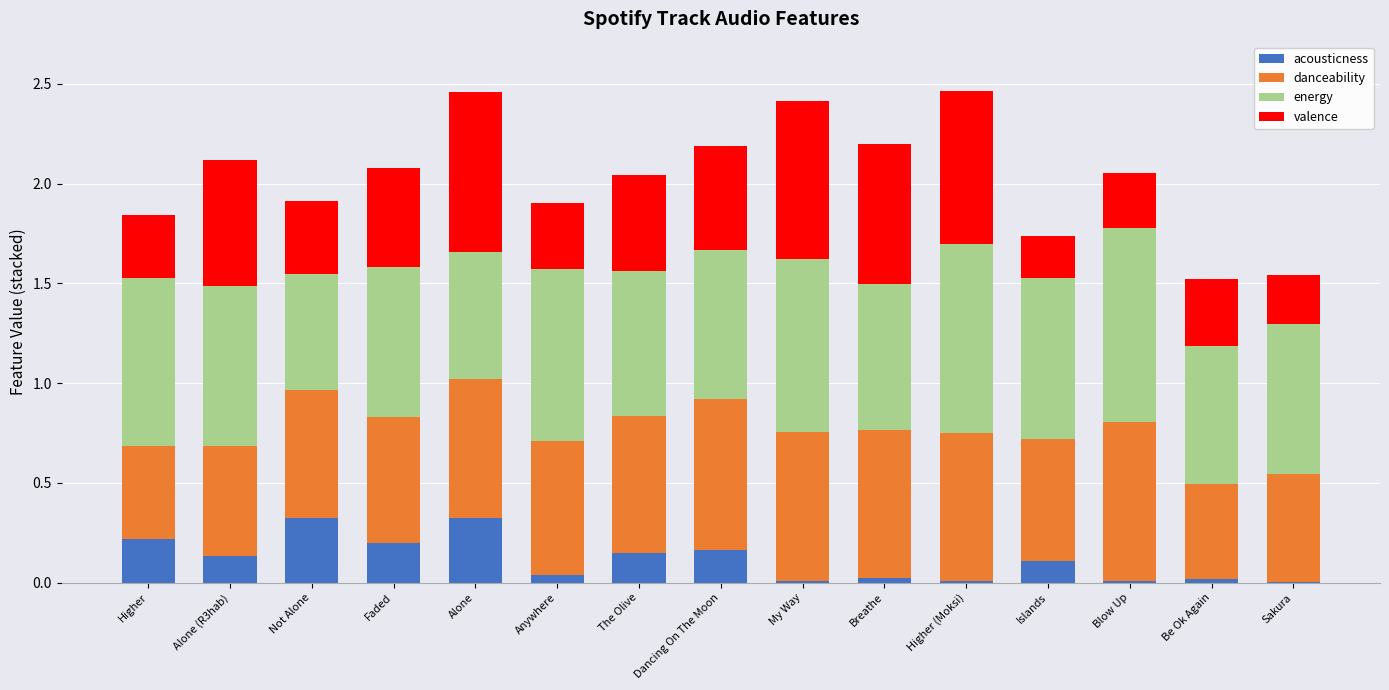

Count the number of categories in the chart.

15